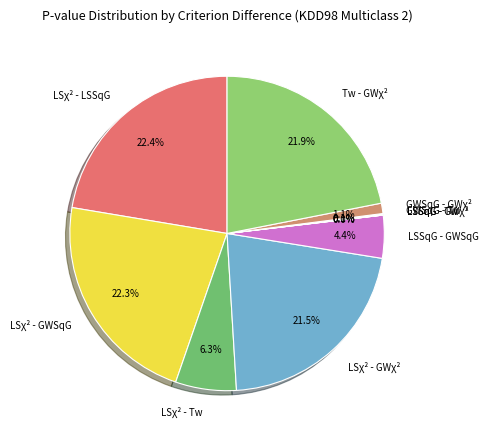

How much of the chart is everything except LSχ² - LSSqG?

77.6%